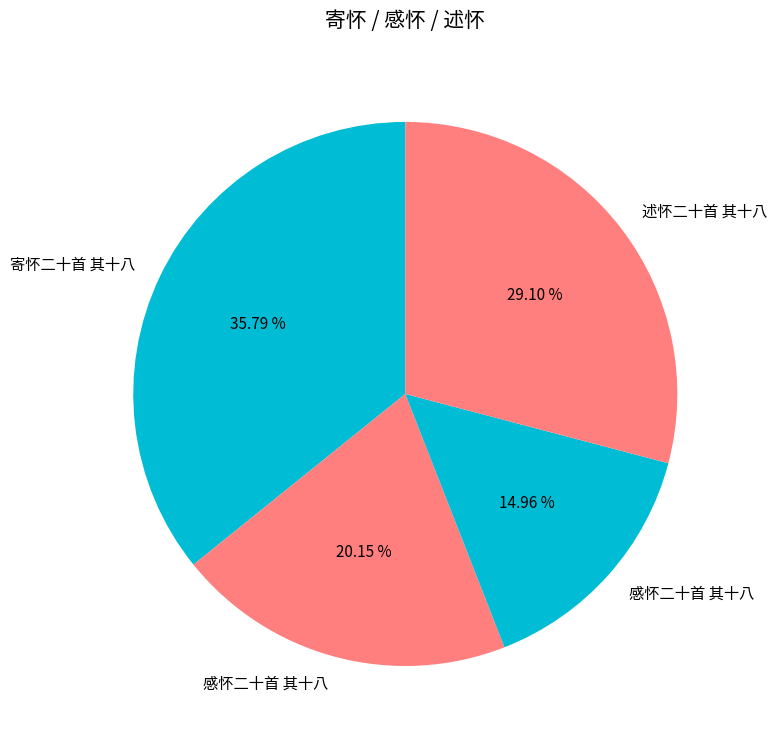

How many slices are in this pie chart?

4